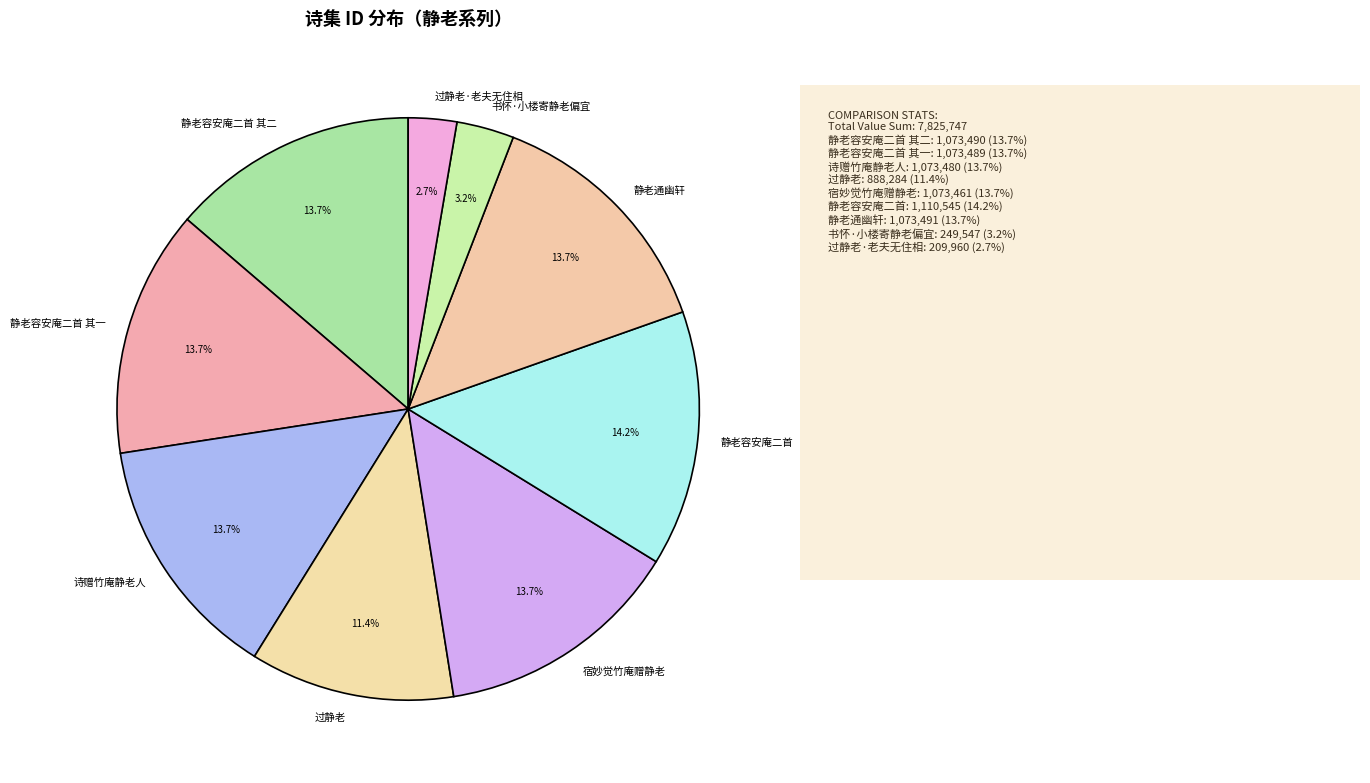

Is it true that 过静老 is 11% of the pie?

True